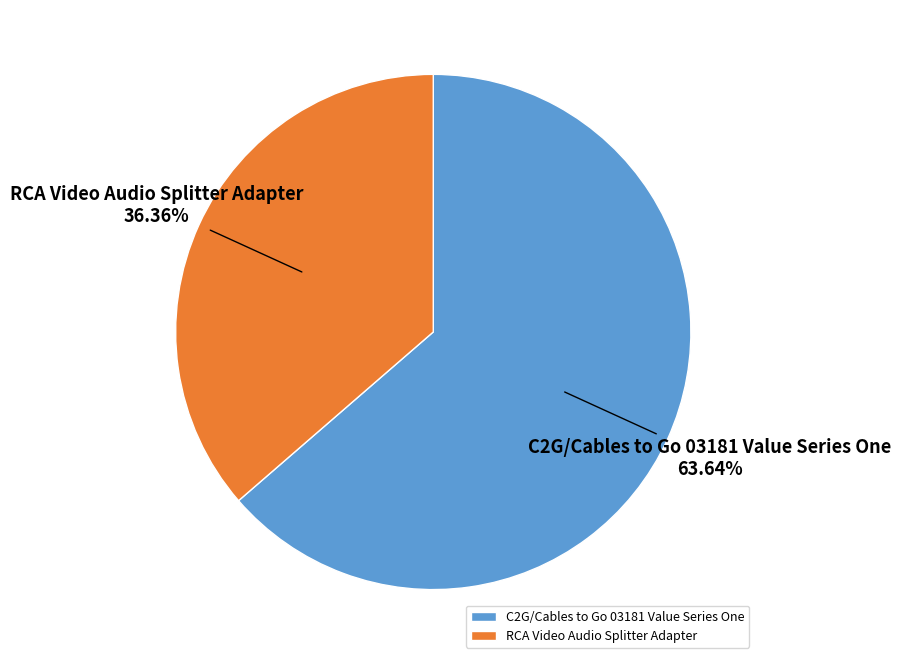

What percentage is the C2G/Cables to Go 03181 Value Series One slice, to the nearest percent?

64%